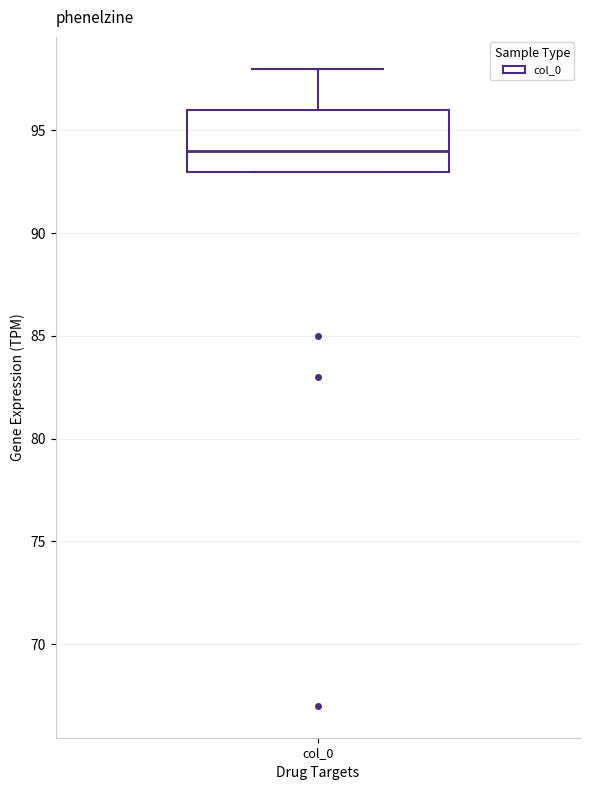

Where does the median line of the box for col_0 sit on the y-axis? The values are not printed on the chart, so give them approximately, as read against the axis.

94